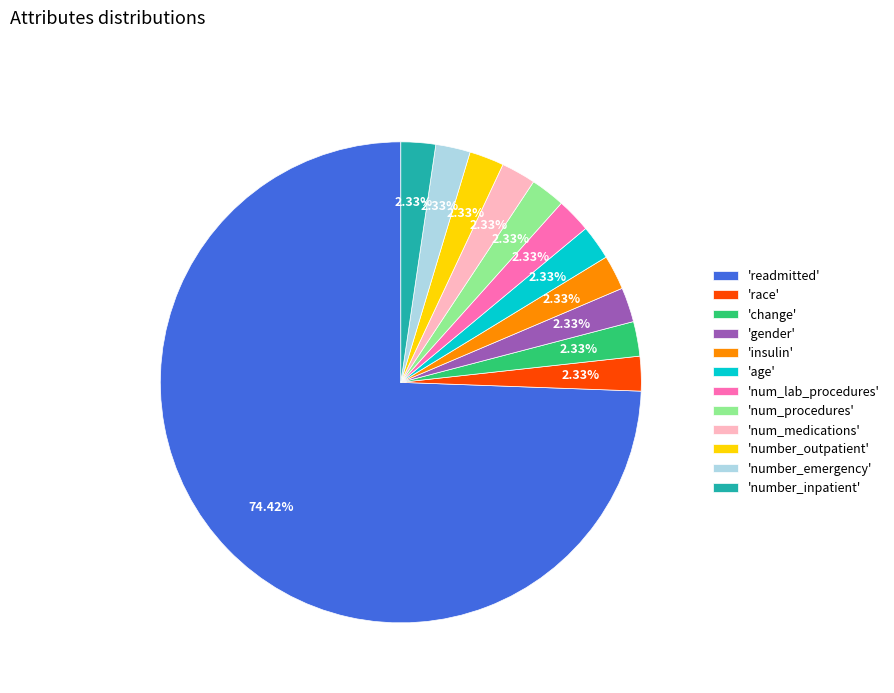

Approximately how many times larger is the value at 'num_medications' compared to 'age'?

1.0